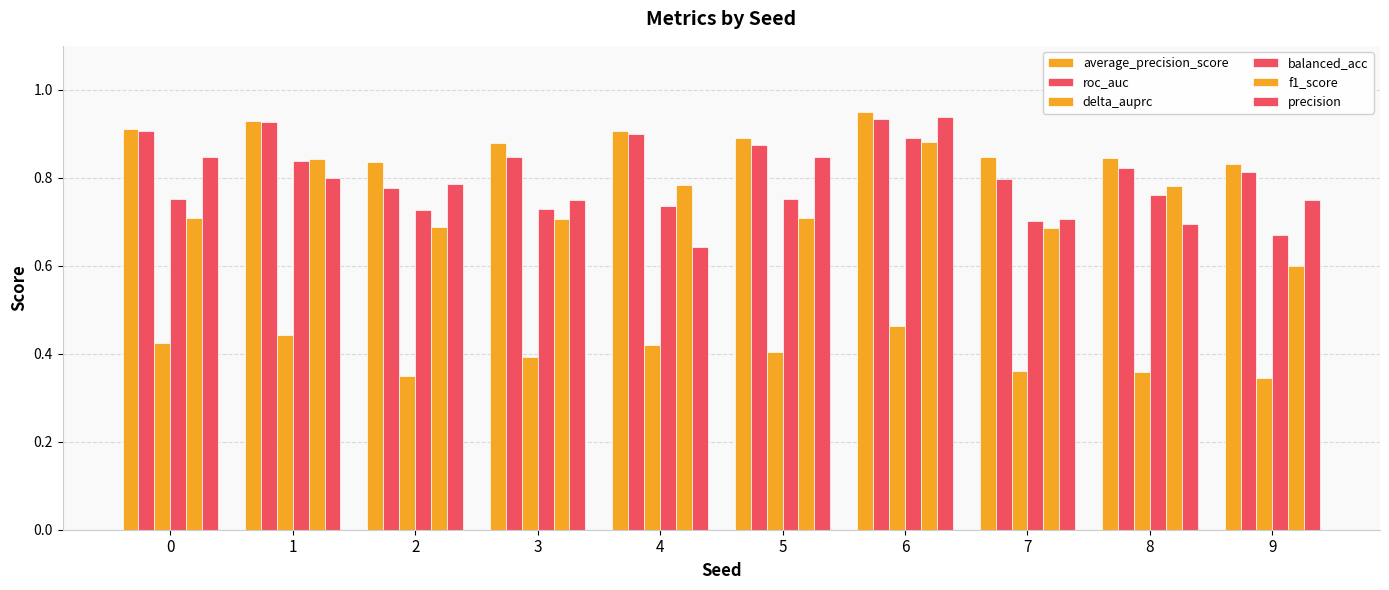

What is the difference between the highest and lowest values at 0?

0.5